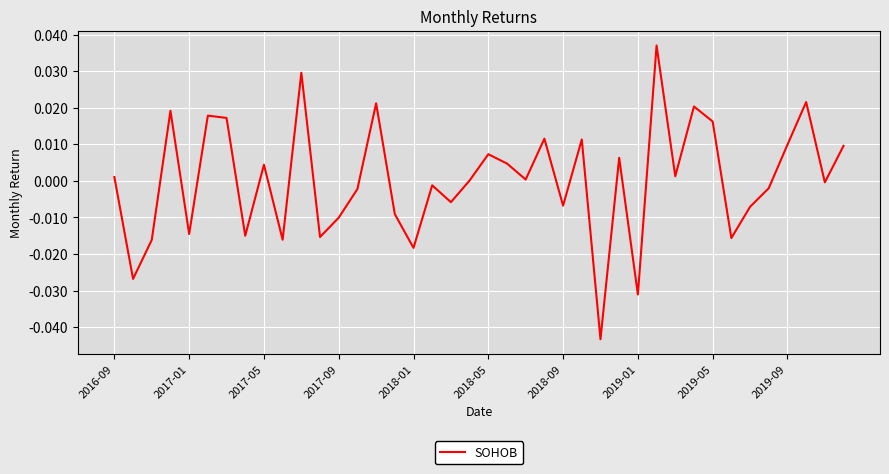

Is this an area chart (filled region under the line)?

No